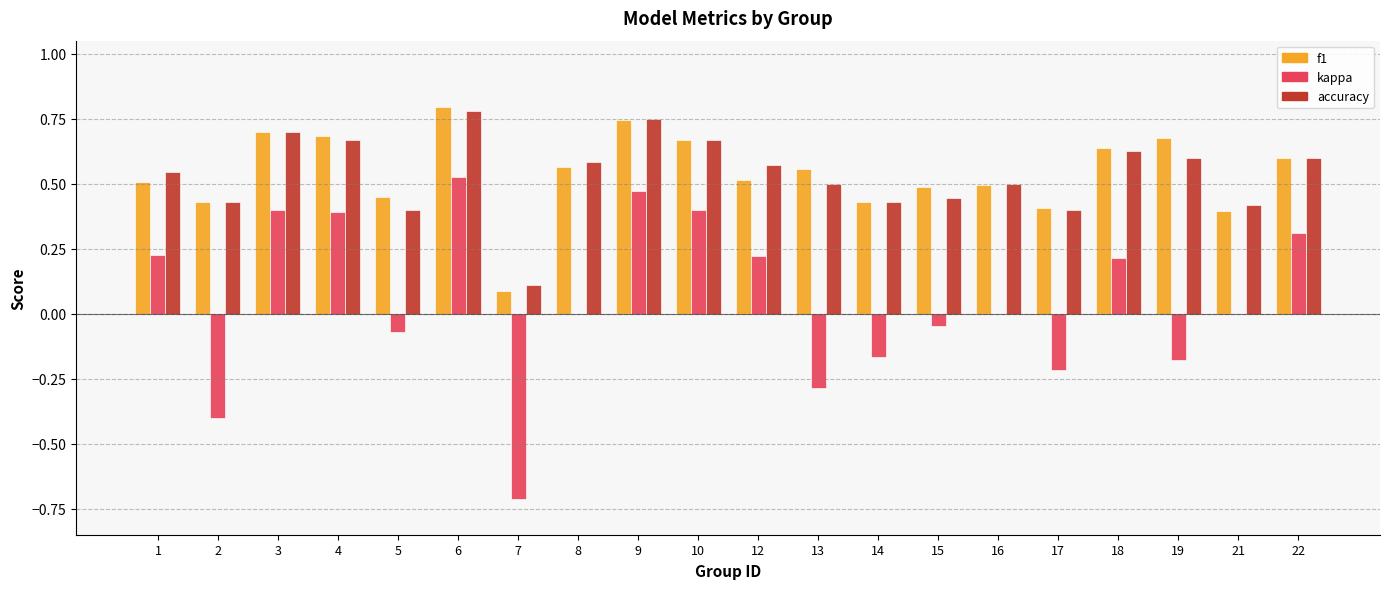

At which category is the sum across all series the highest?

6